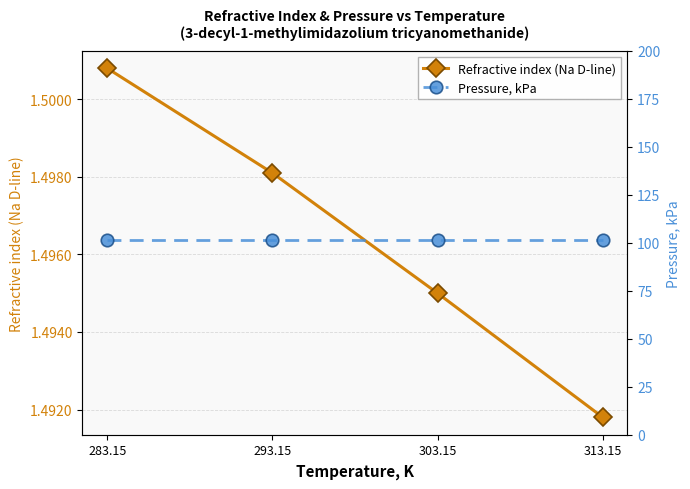

What is the approximate value of Refractive index (Na D-line) at 293.15?

1.5